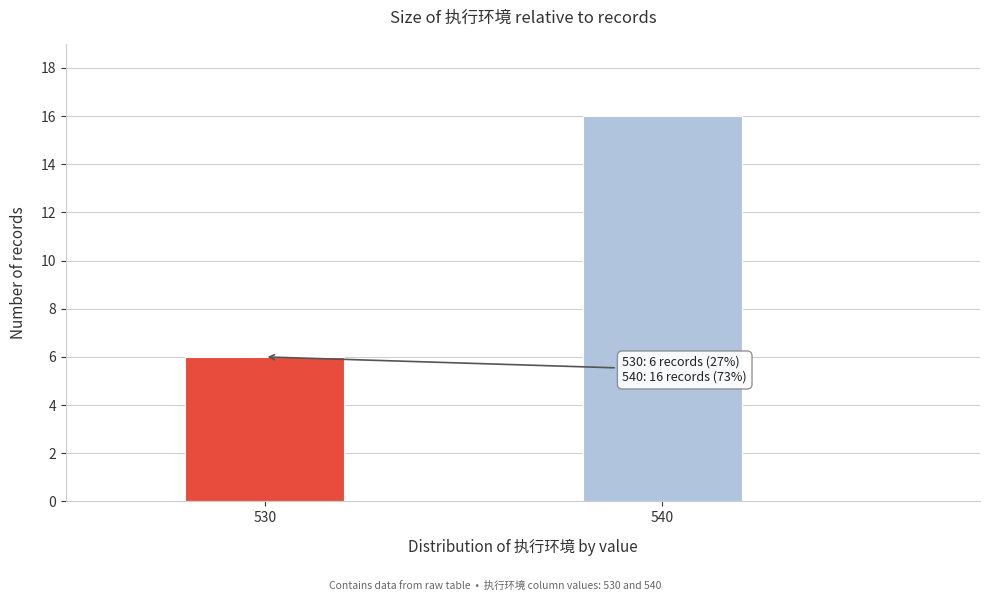

Reading right to left, what are all the values shown in this chart?

16	6